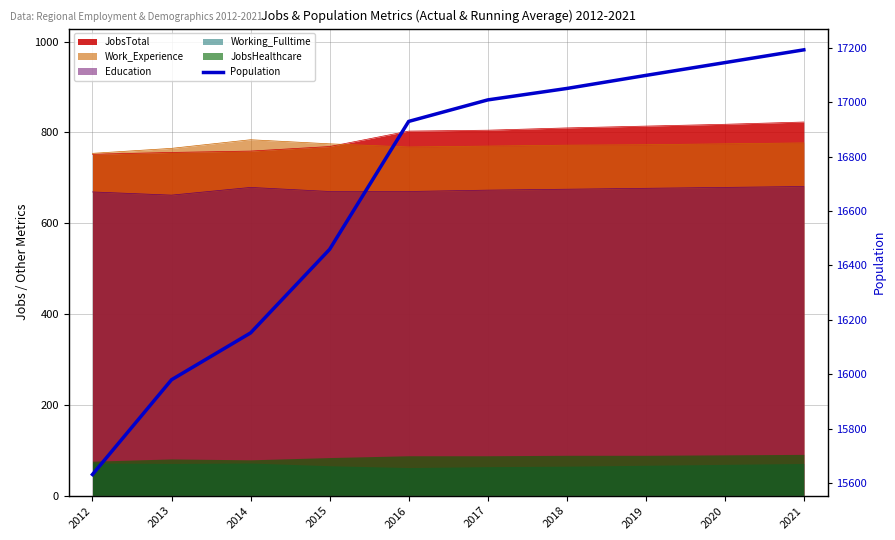

What is the minimum value shown in the chart?

15632